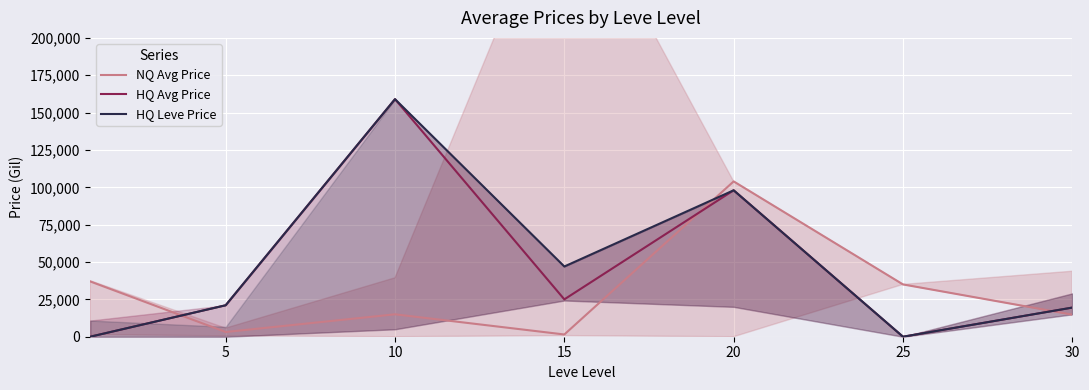

At which label does NQ Avg Price reach its peak?

20